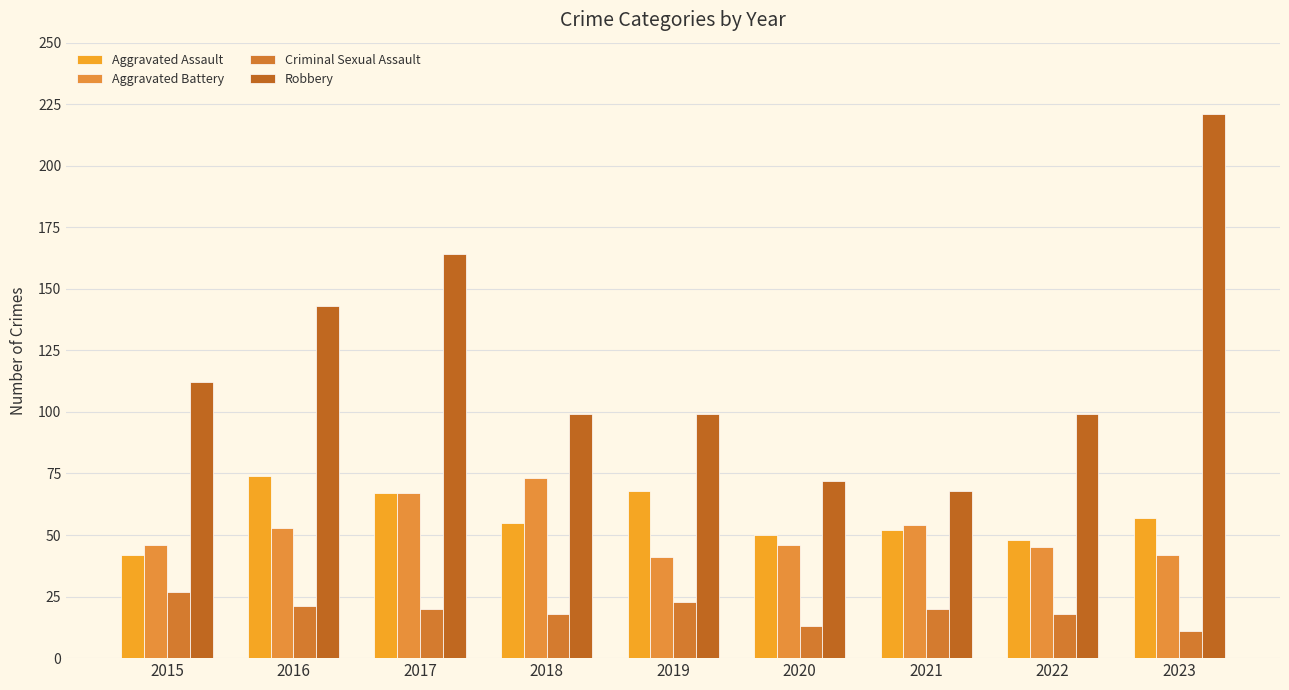

What value does the Robbery series have at 2015, to the nearest 5?

110